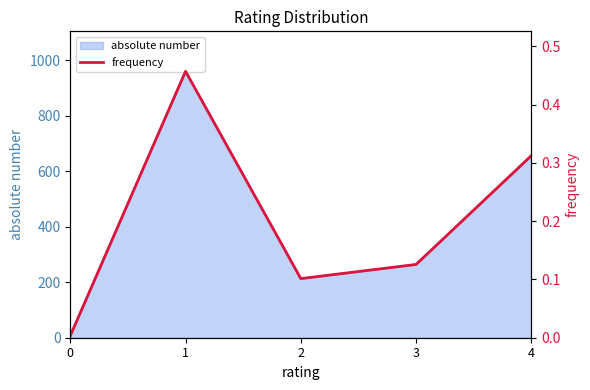

What is the value of the 4th point from the left?

0.1